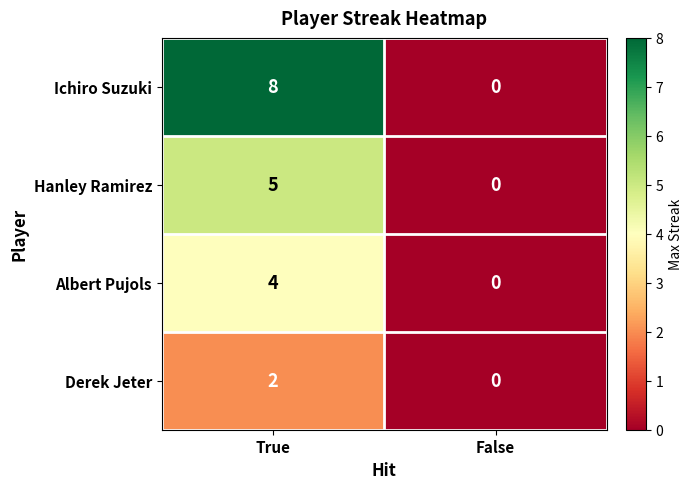

Which series has the largest range (max minus min)?

Ichiro Suzuki